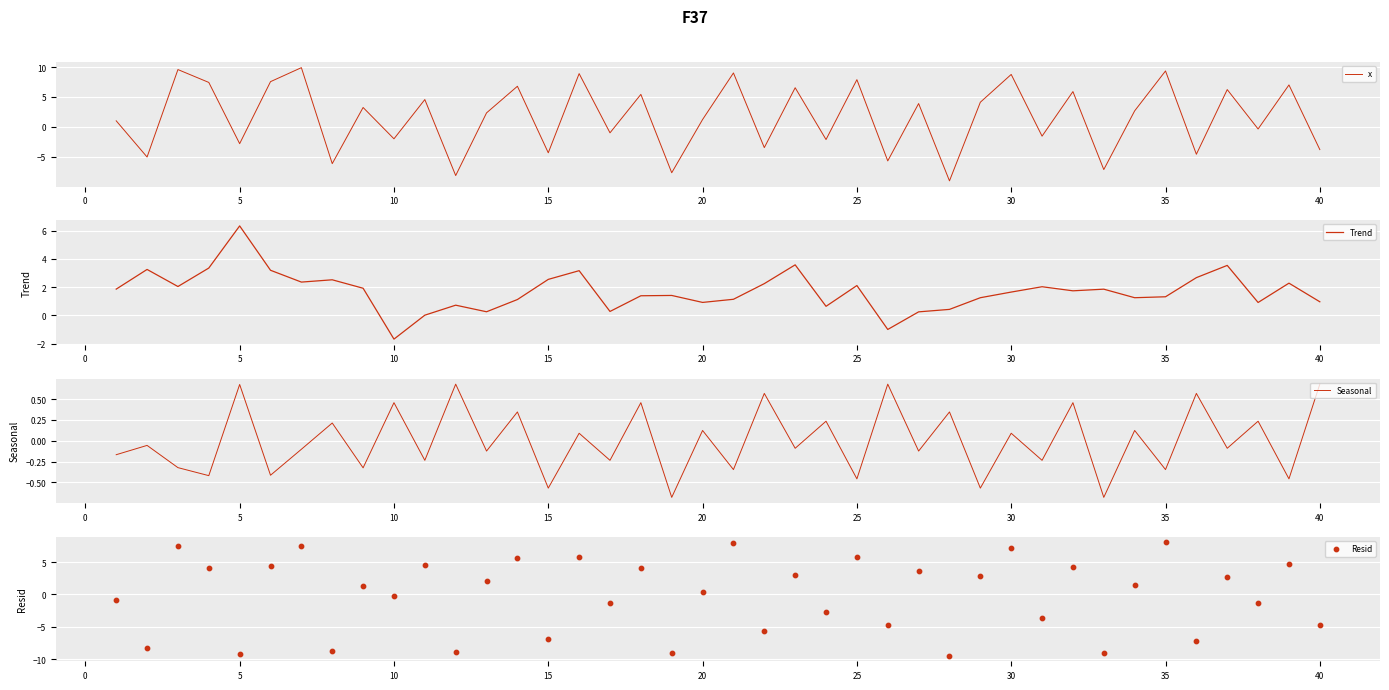

Where does the Seasonal series first go above 0?

5